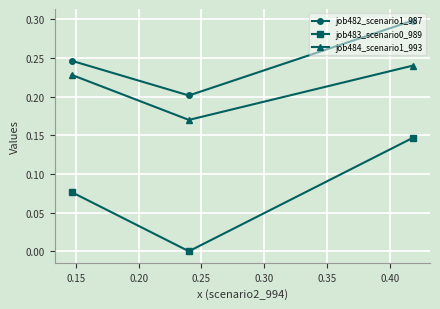

What is the sum of all job484_scenario1_993 values?

0.6